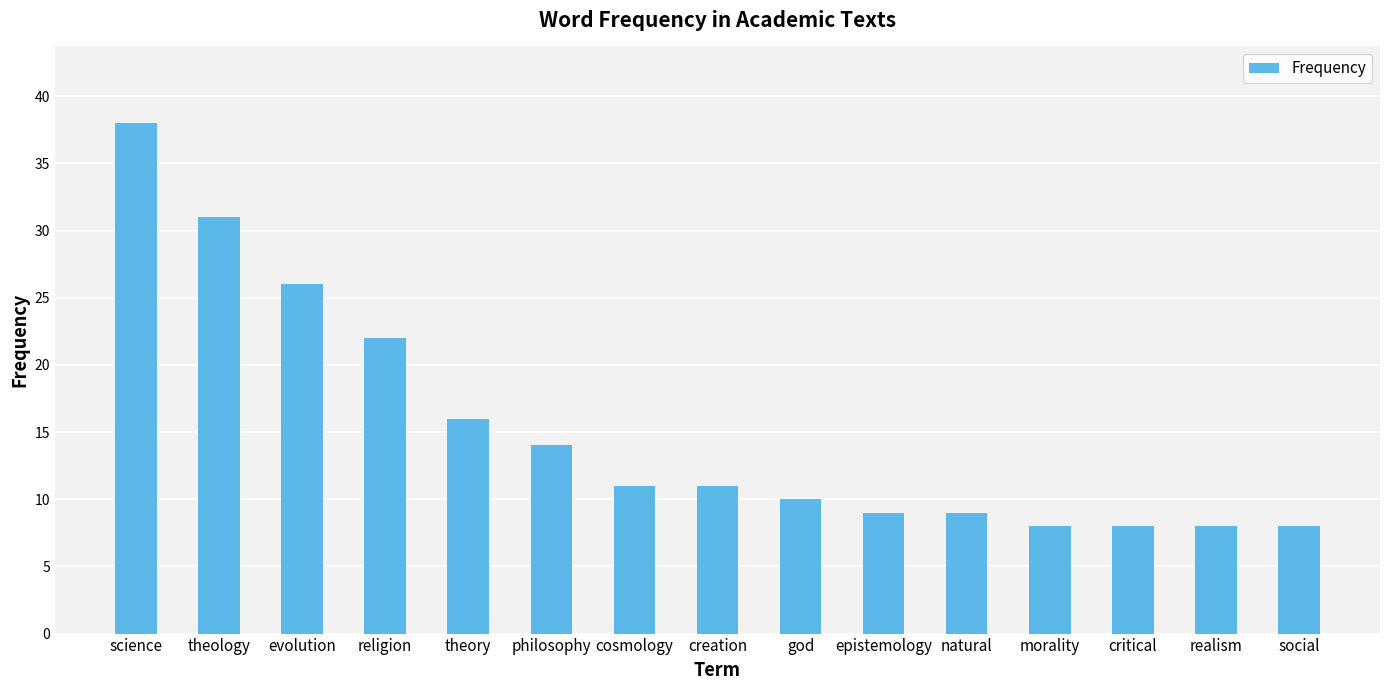

What is the average value?

15